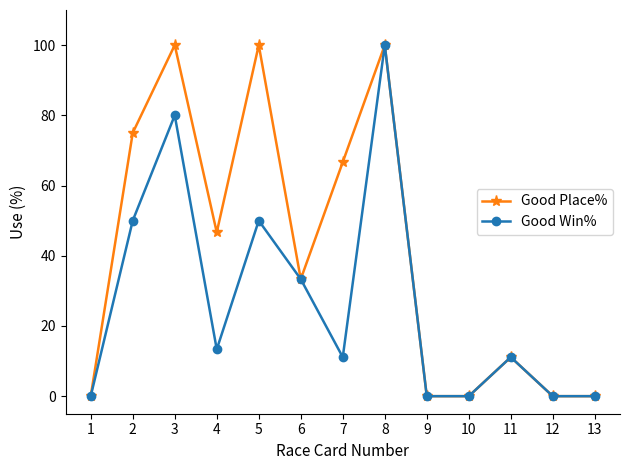

What is the value of the Good Win% point at the 11th from the left?

11.1